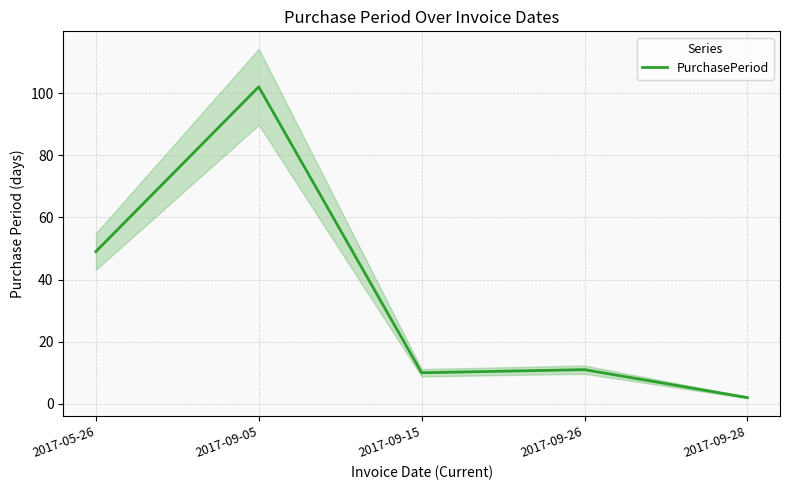

The value at 2017-09-05 is 102. True or false?

True